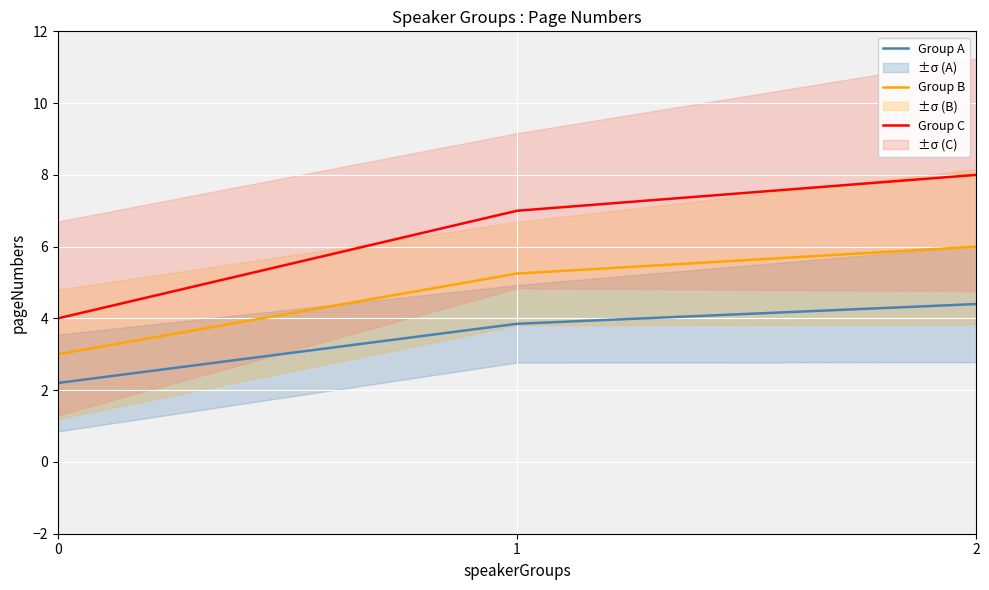

At which category does the chart reach its peak across all series?

2